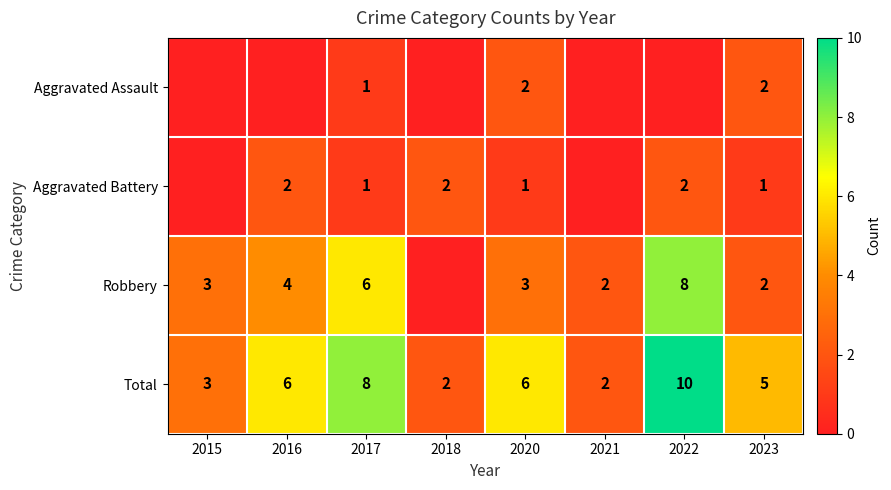

How many Total values are between 3 and 8?

5